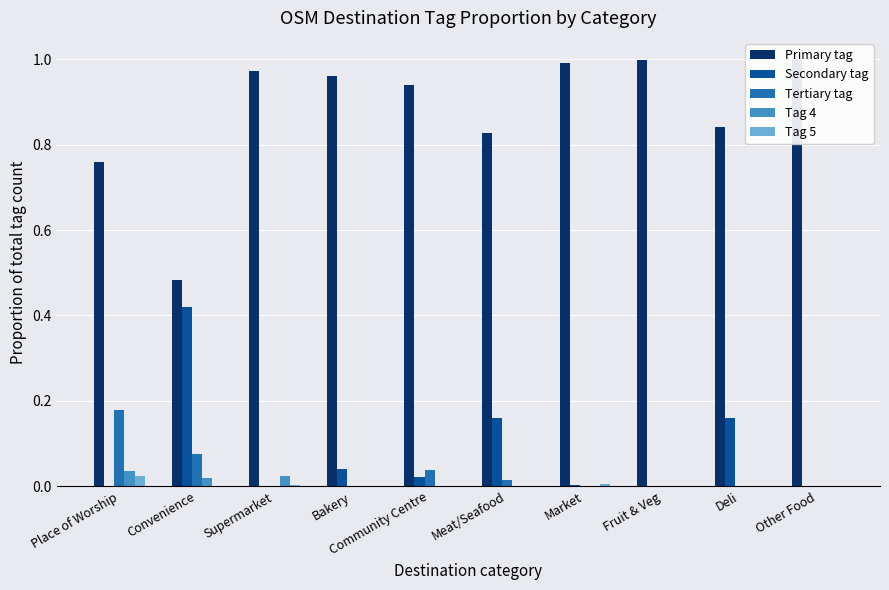

What are all the series names shown in the legend?

Primary tag, Secondary tag, Tertiary tag, Tag 4, Tag 5